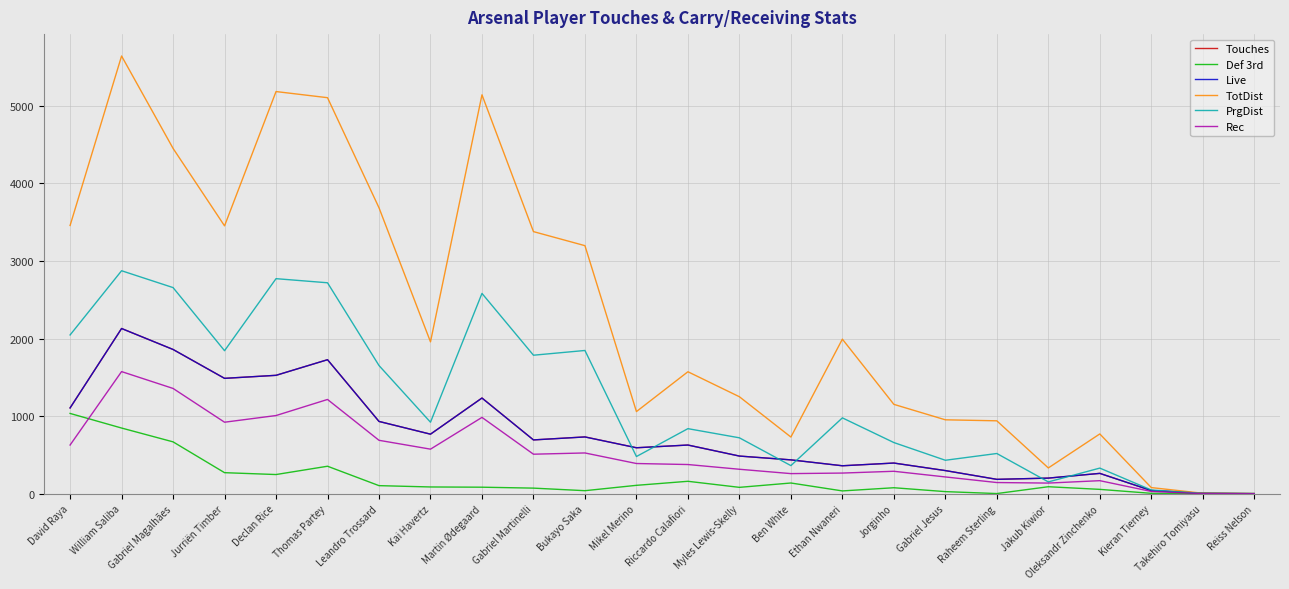

The value of Rec at David Raya is 628. True or false?

True